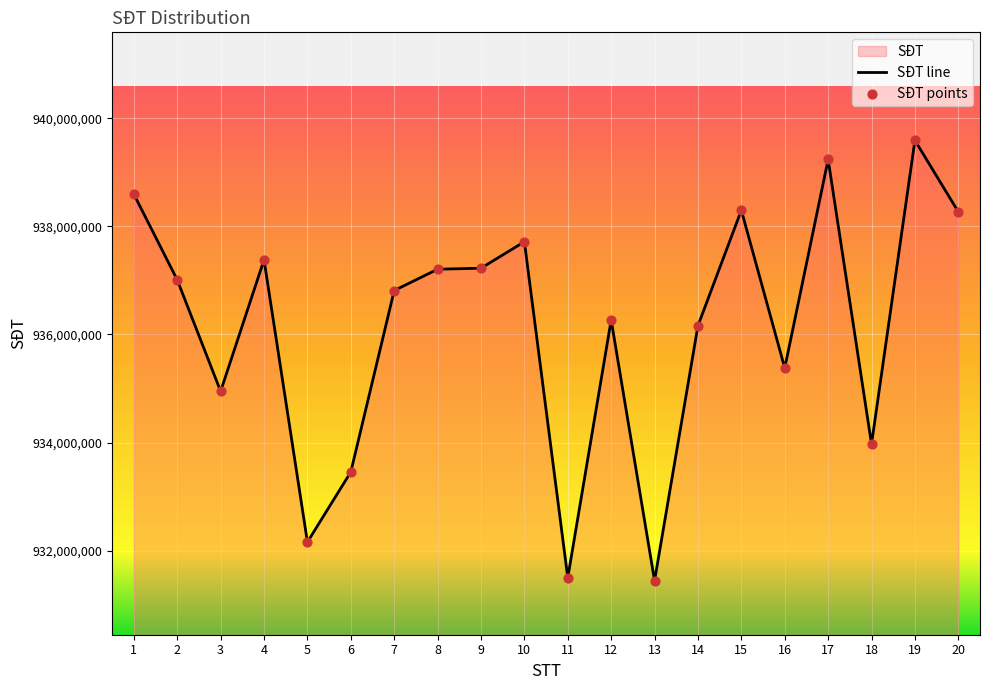

What is the total value across all series at 1?

1877193956